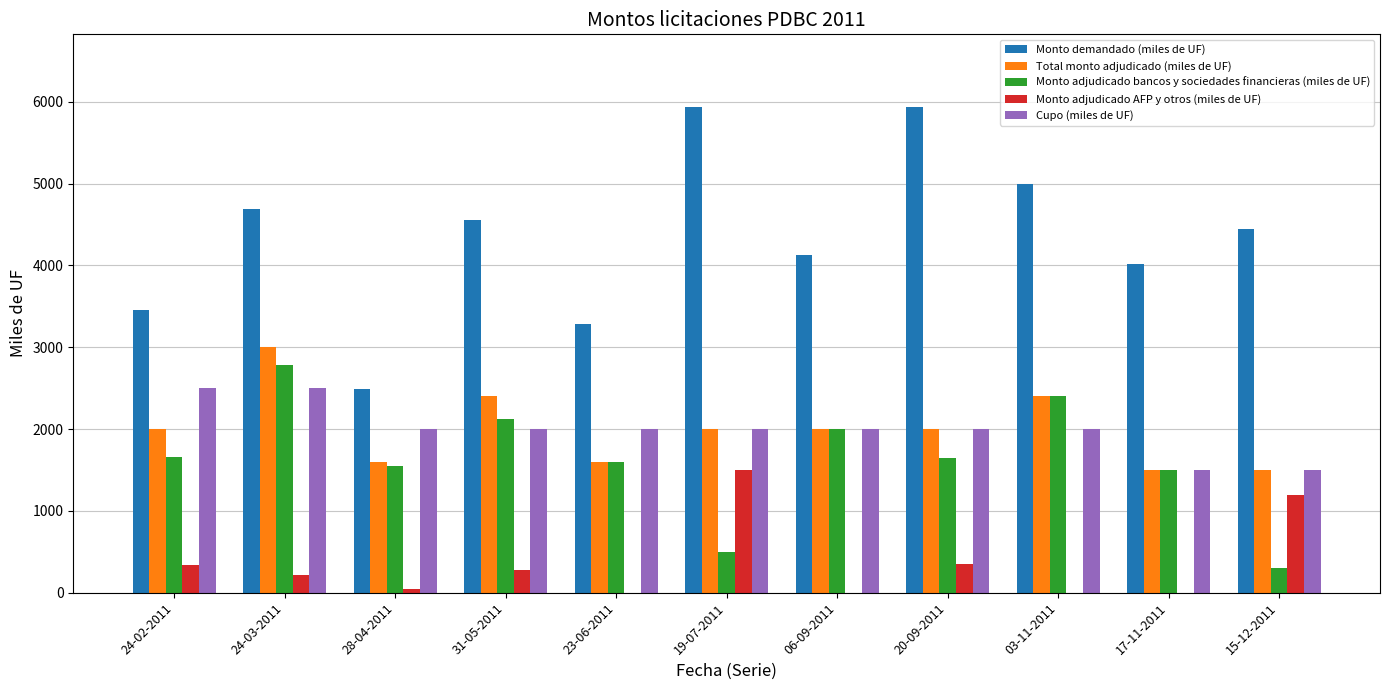

What is the approximate value of Monto adjudicado AFP y otros (miles de UF) at 19-07-2011, to the nearest 50?

1500